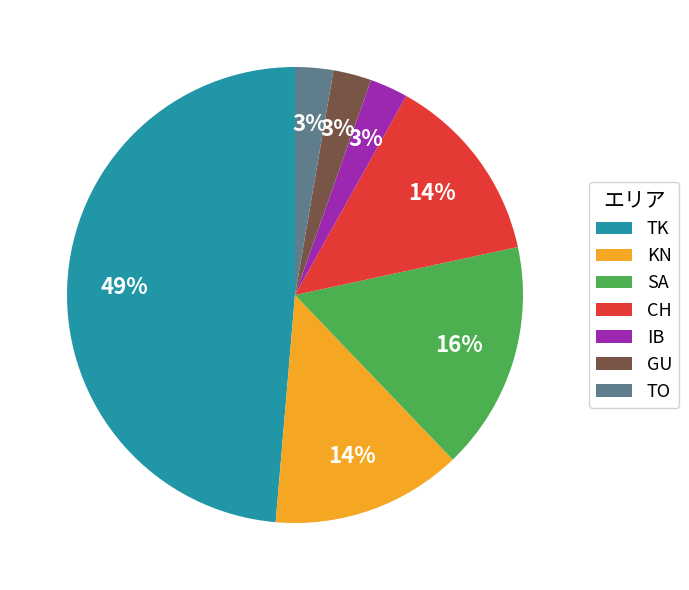

Which category has the biggest portion of the pie?

TK